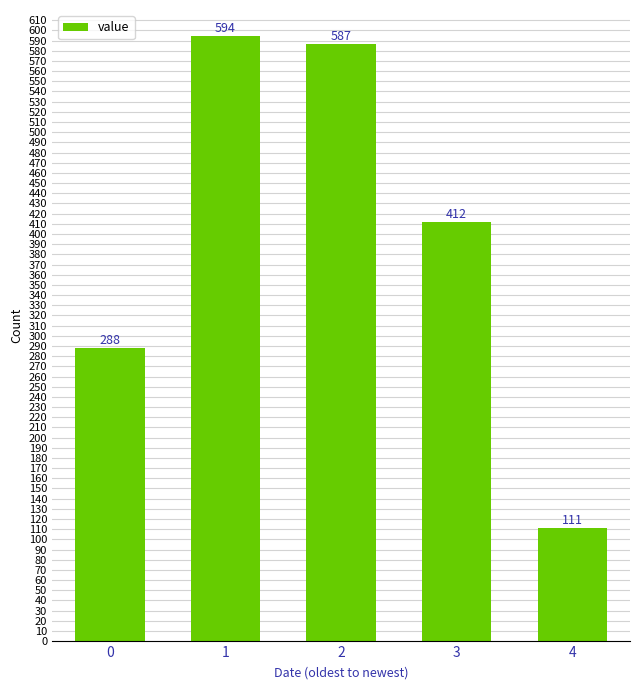

Where does the data first go above 412?

1